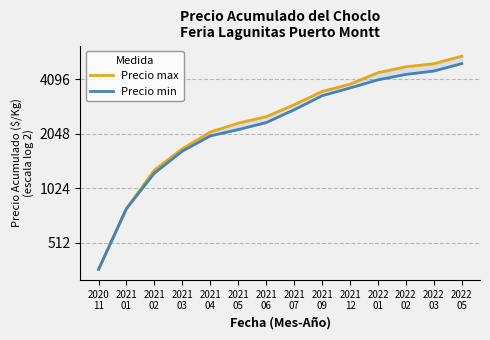

What is the sum of the Precio min values at 2021
05 and 2021
04?

4145